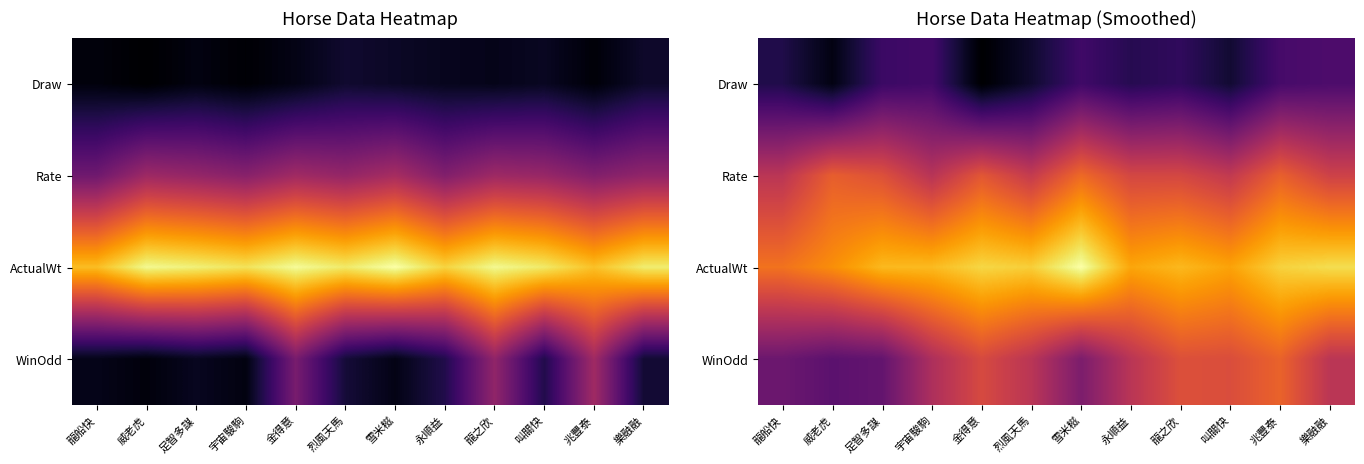

What is the difference between the ActualWt values at 足智多謀 and 永順益?

3.4